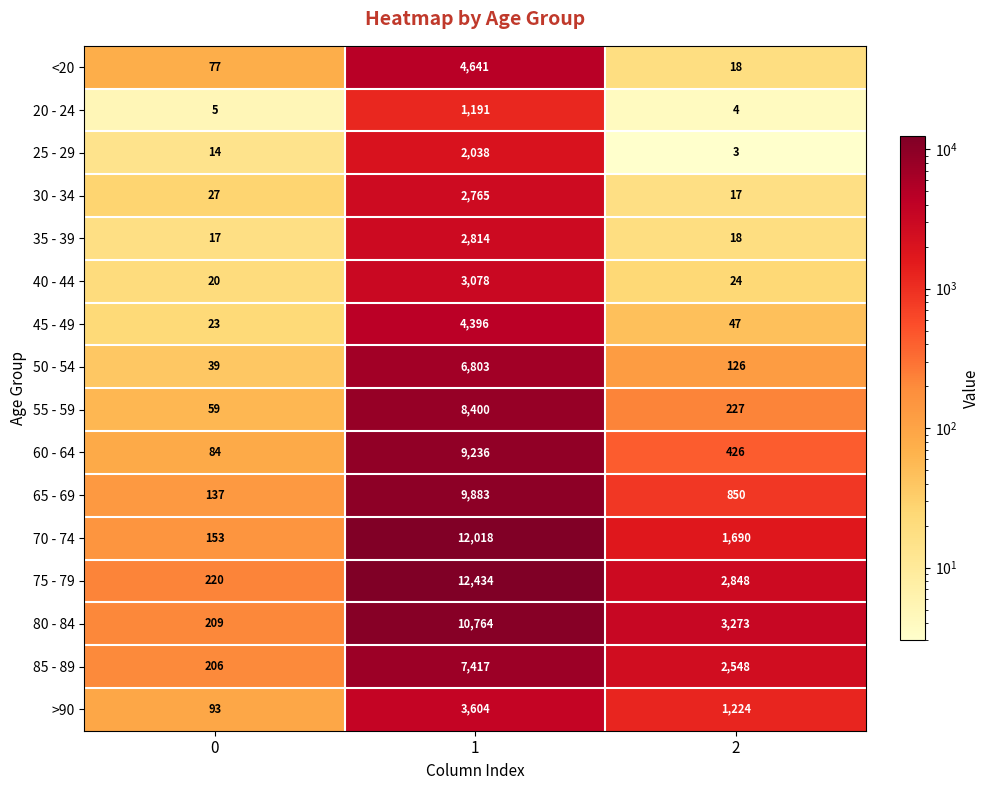

What is the difference between the 60 - 64 values at 1 and 2?

8810